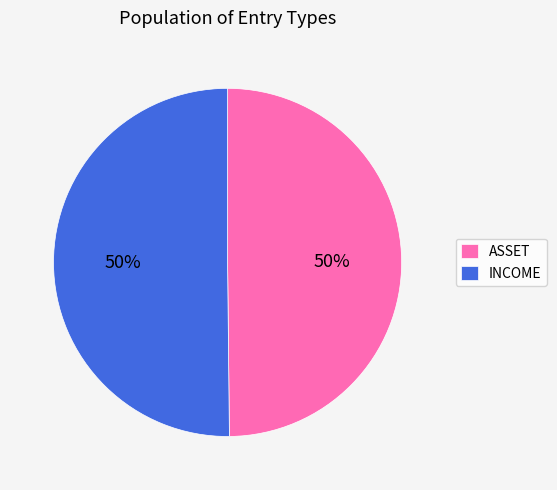

The ASSET slice represents 59% of the pie. True or false?

False